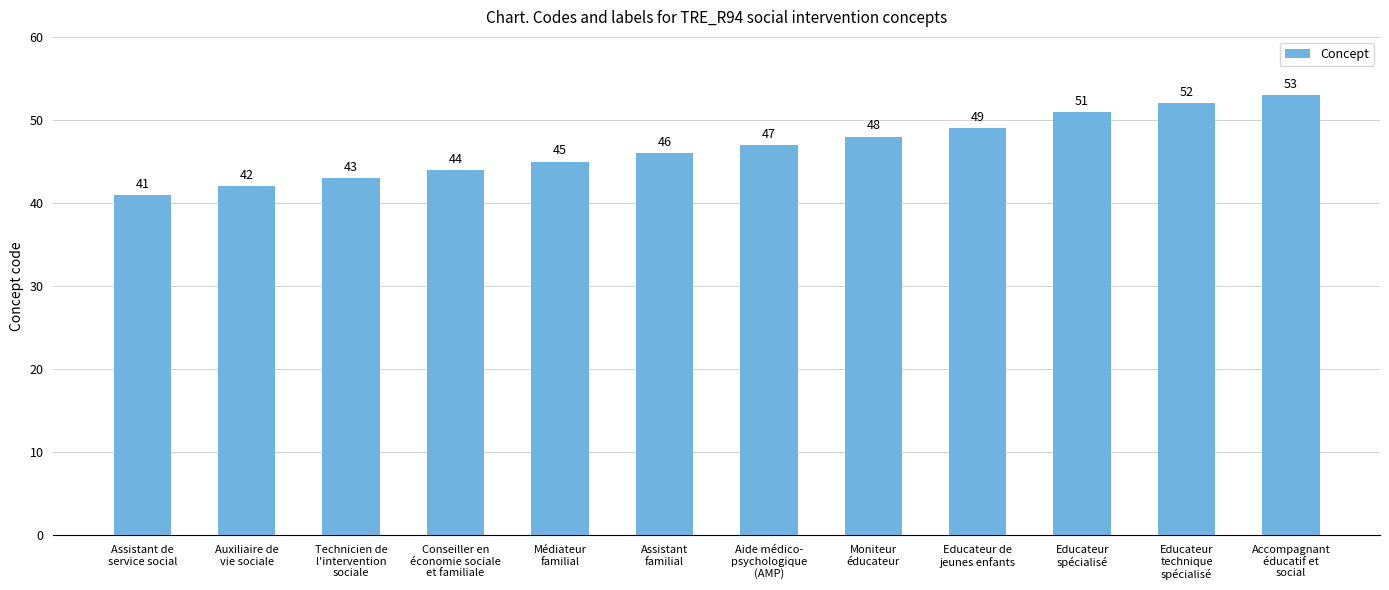

What is the greatest value displayed?

53